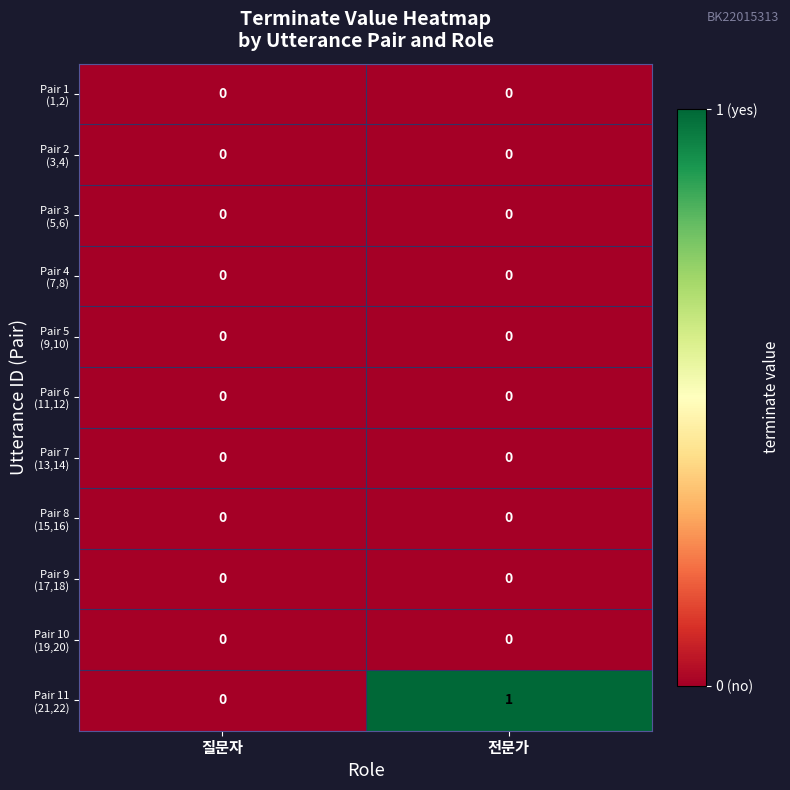

What is the difference between the highest and lowest values at 전문가?

1